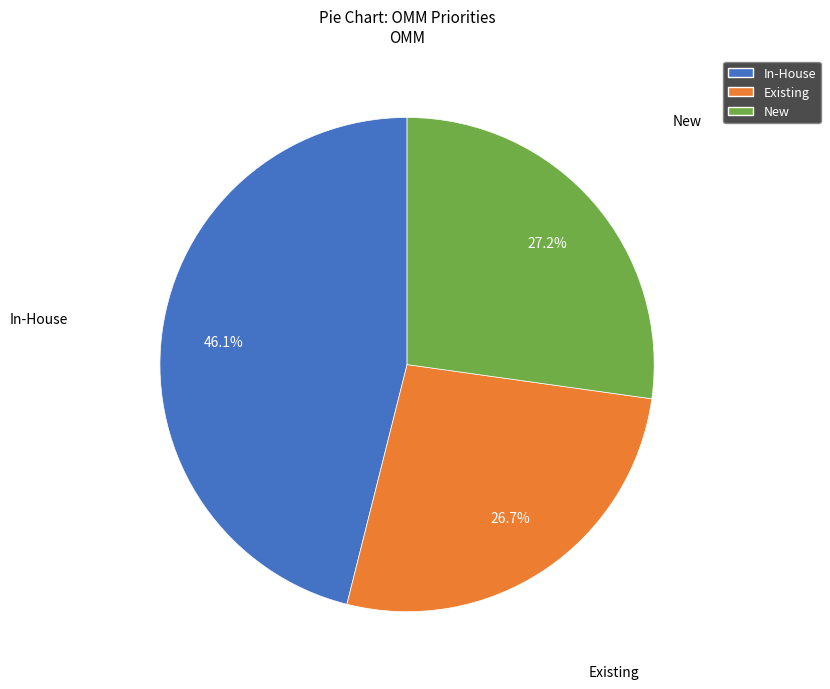

How many slices are in this pie chart?

3